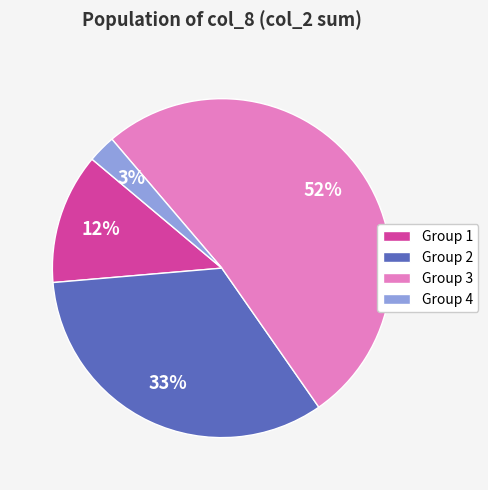

Rank the categories by value from highest to lowest.

Group 3, Group 2, Group 1, Group 4